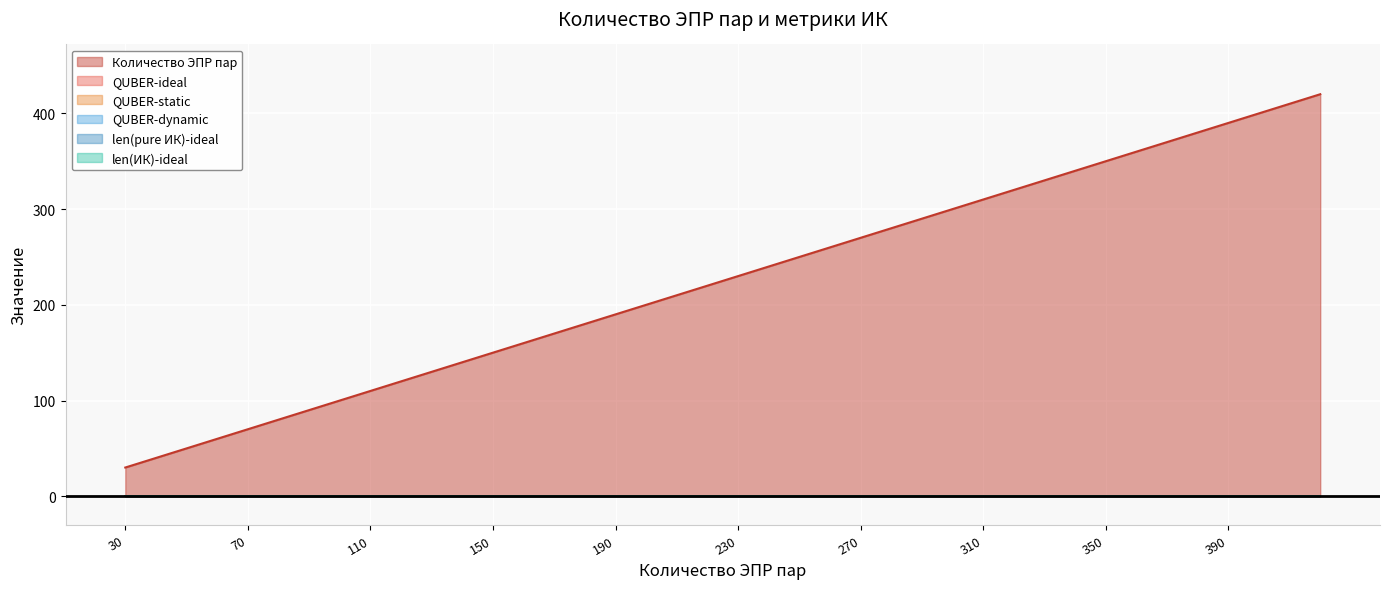

True or false: len(ИК)-ideal has more than 0 interior local peaks.

False